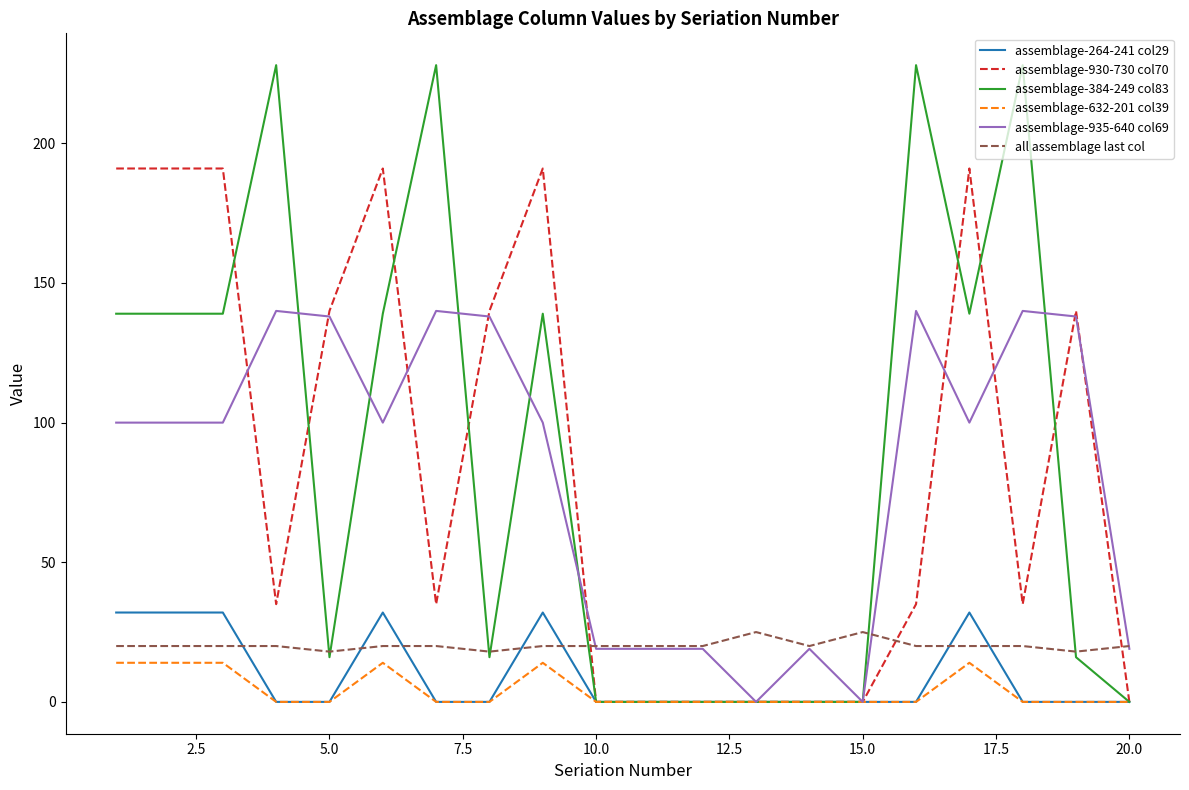

What is the lowest value of the all assemblage last col series?

18